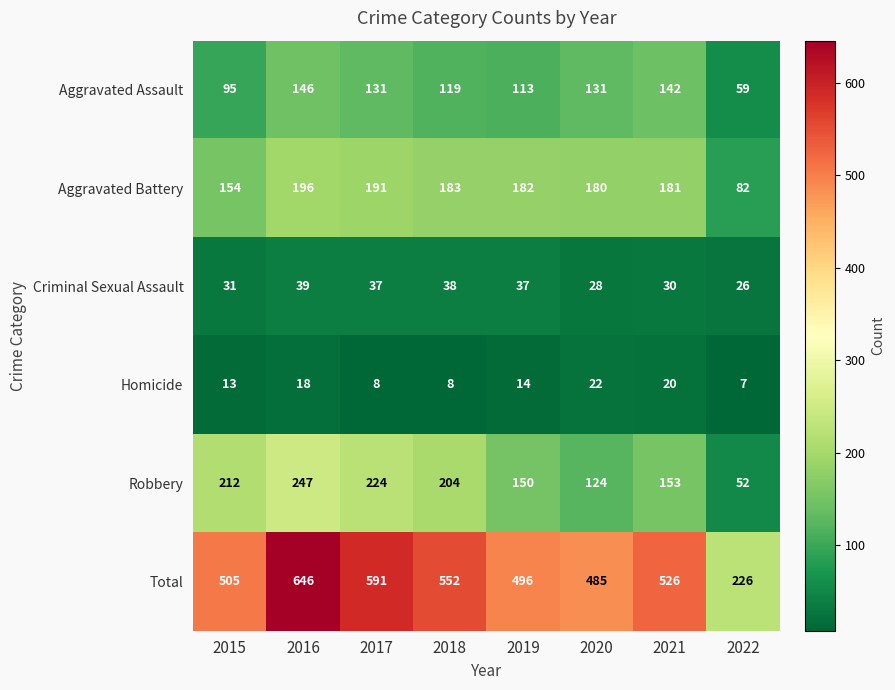

The value of Robbery at 2022 is 52. True or false?

True